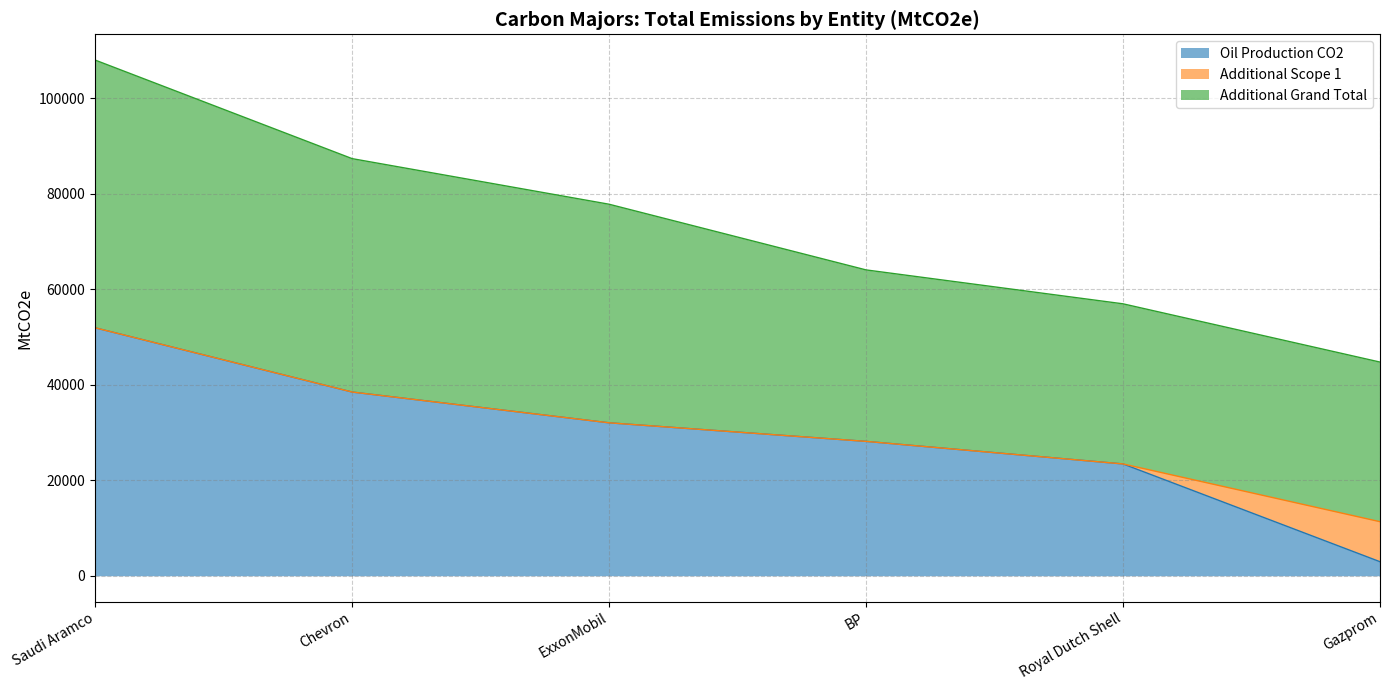

After their last crossing, which series has the higher values: Saudi Aramco or Gazprom?

Saudi Aramco